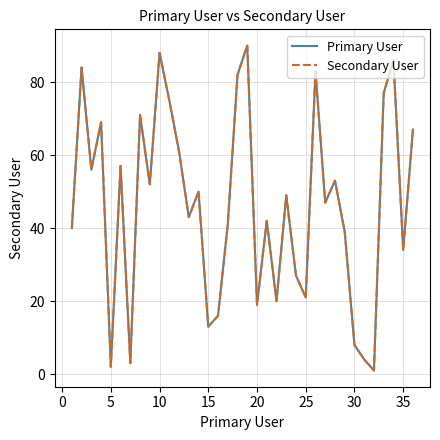

True or false: Secondary User has more than 2 points higher than both neighbors.

True